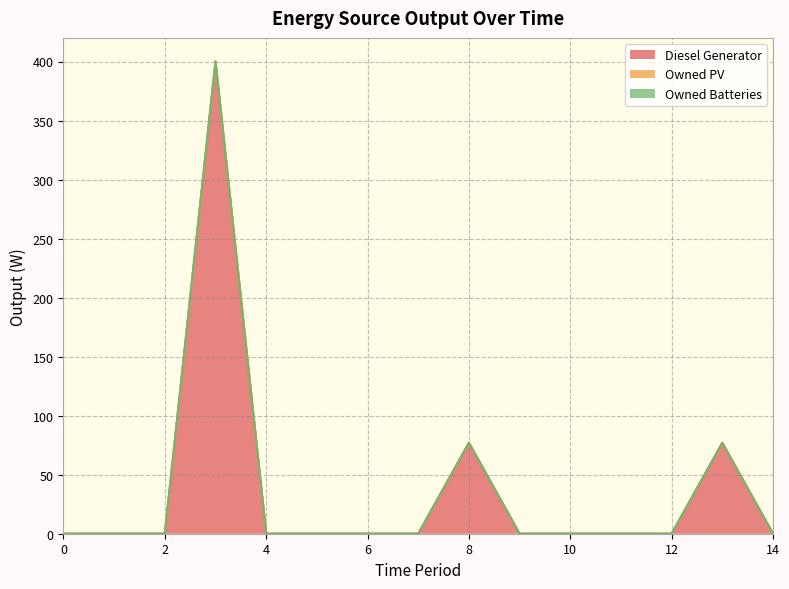

Rank the series by their maximum value, from highest to lowest.

Diesel Generator, Owned PV, Owned Batteries